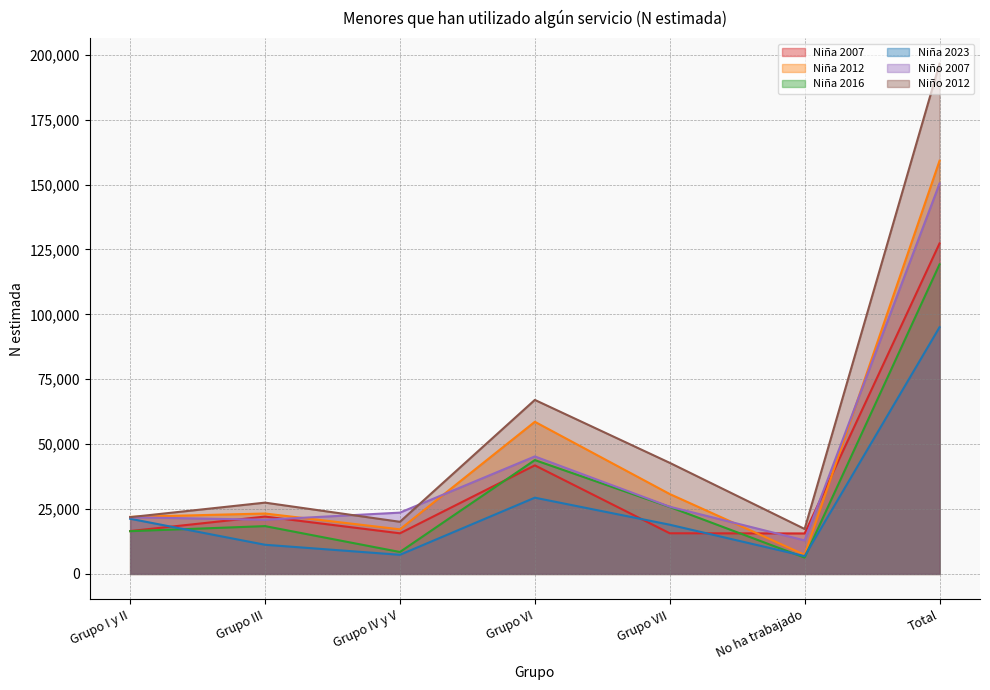

Which has a higher value, Grupo I y II or No ha trabajado?

Grupo I y II